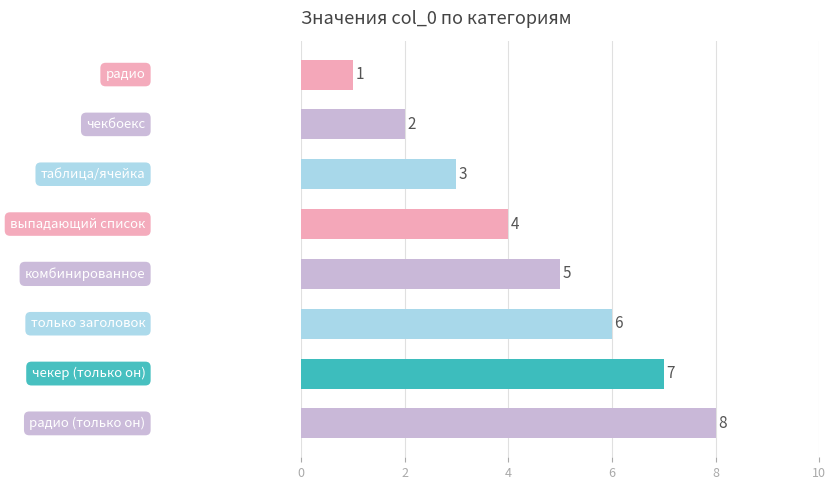

What is the difference between the maximum and minimum values?

7